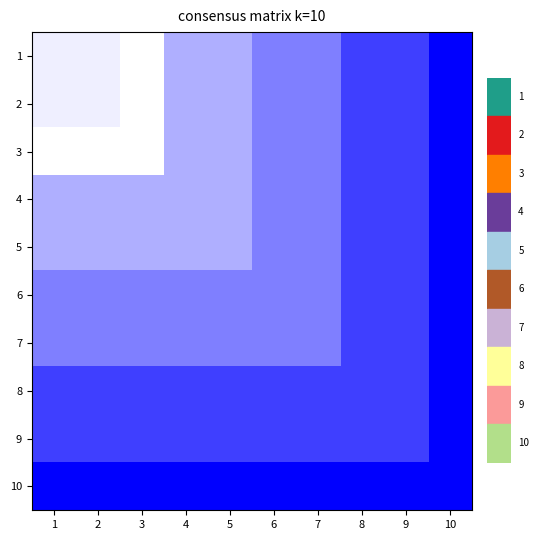

What is the greatest value displayed?

1.0